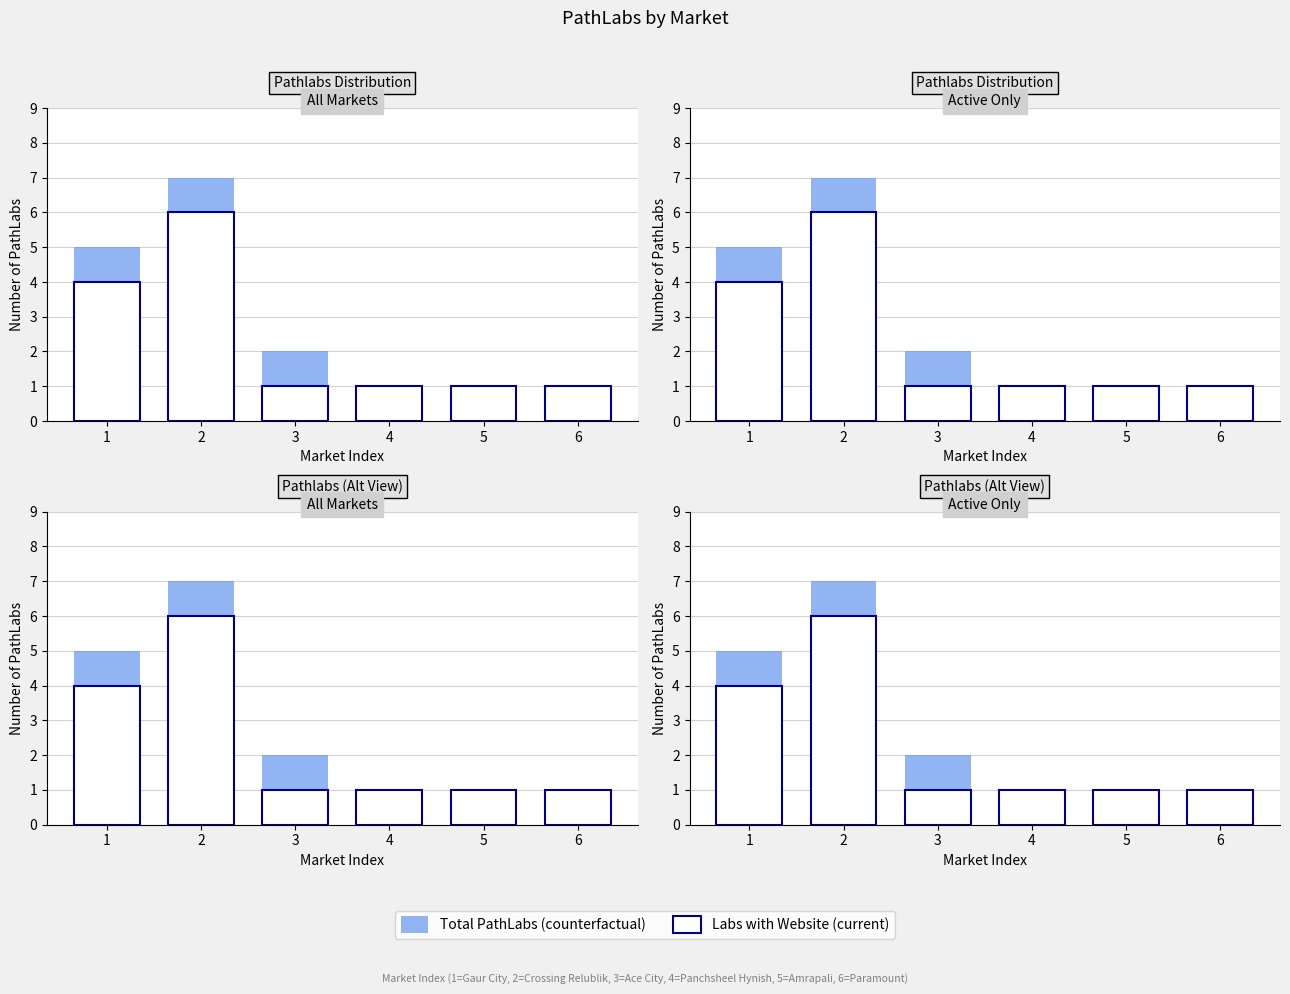

Is it true that Total Labs equals 8 at 1?

False